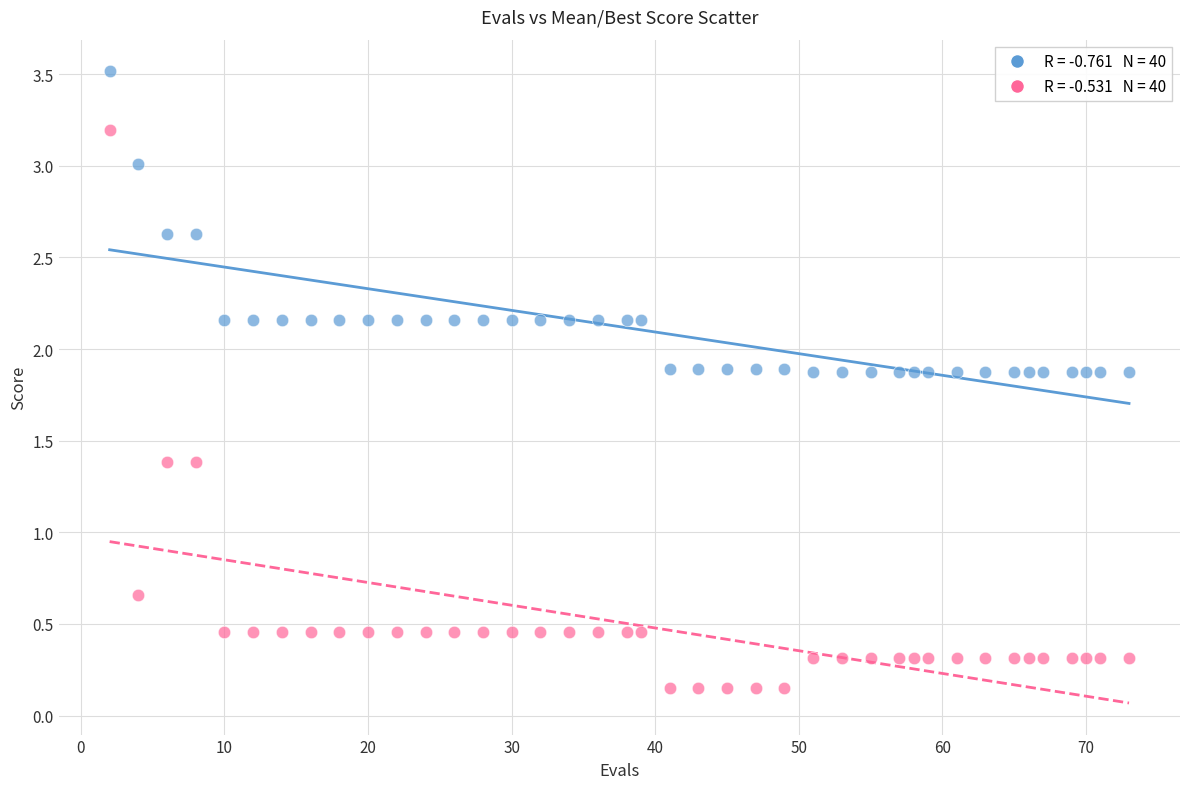

Across all data points, what is the range of X values (max minus min)?

71.0